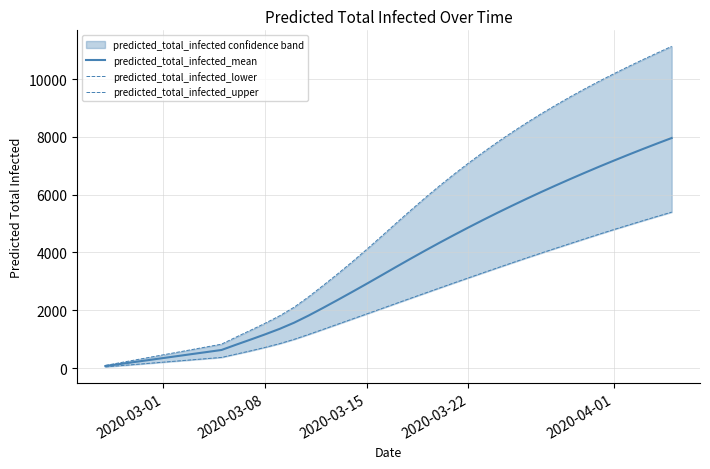

What is the highest value of the predicted_total_infected_mean series?

7960